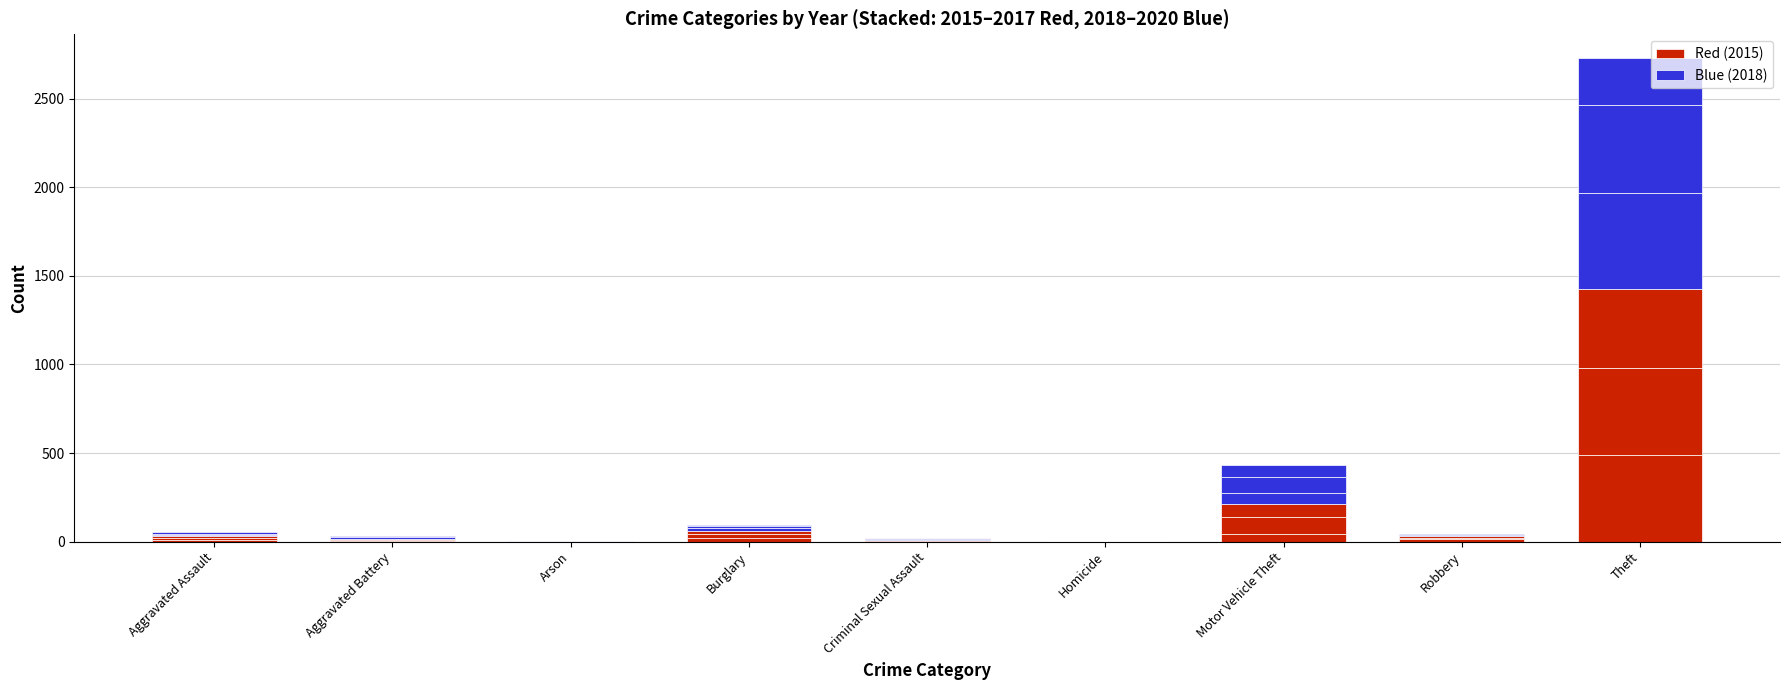

What position from the right is Arson?

7